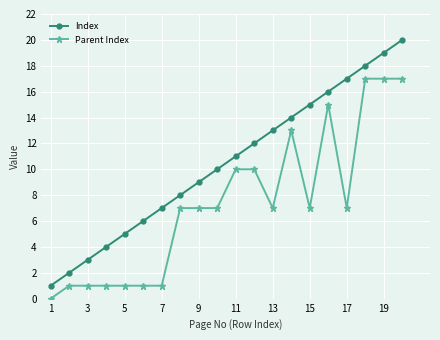

True or false: Index and Parent Index intersect in this chart.

False